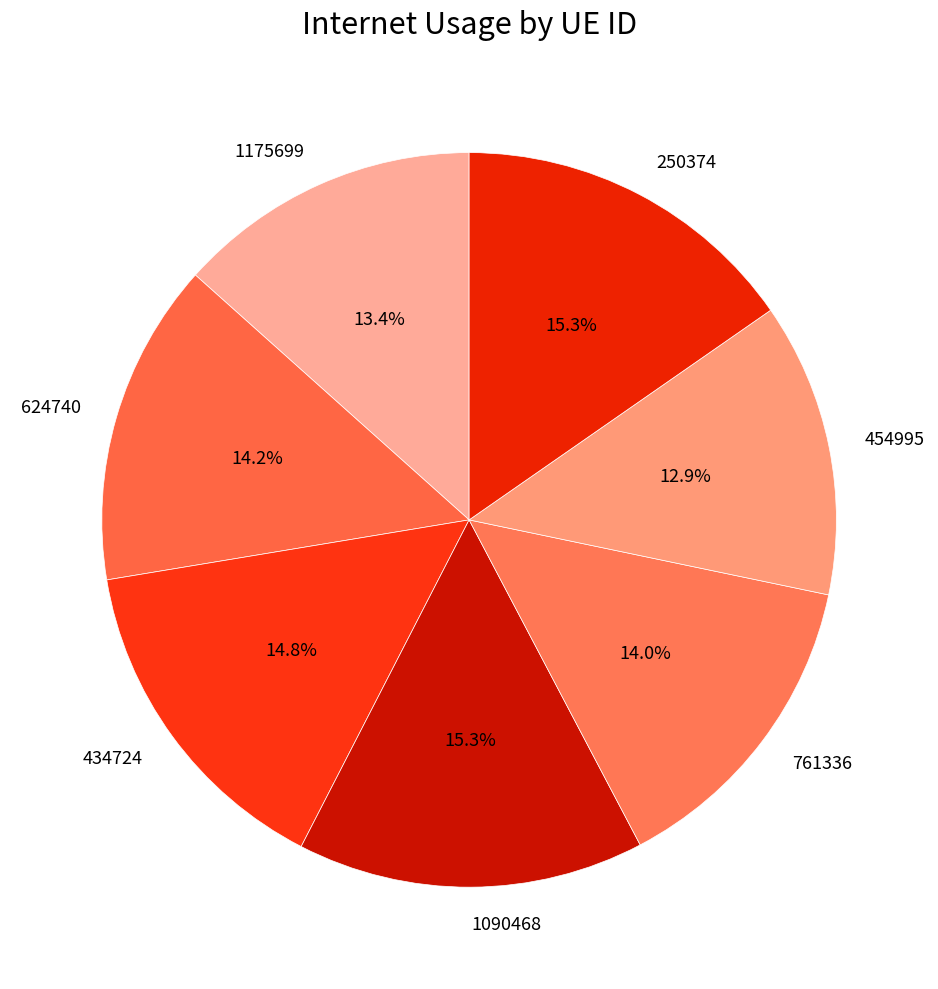

Do 250374 and 1090468 together represent more than half of the pie?

No